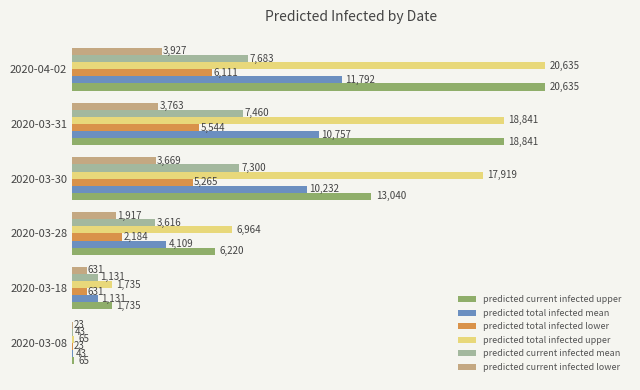

True or false: predicted current infected lower has a value of 3927 at 2020-04-02.

True